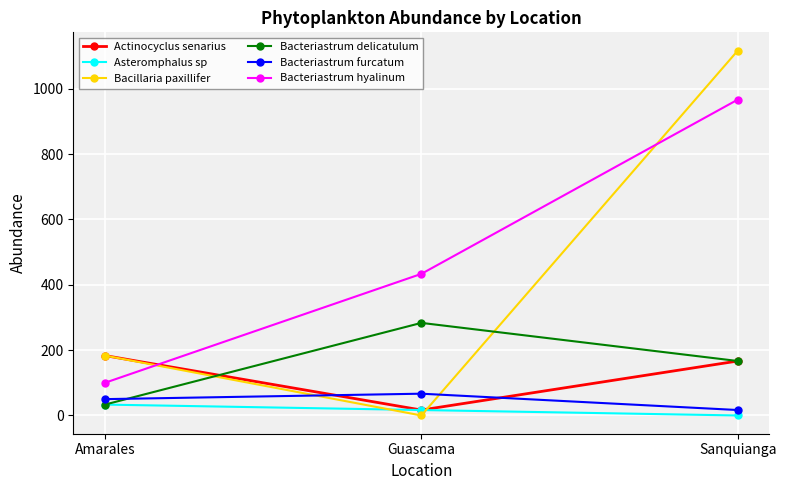

What is the highest value of the Actinocyclus senarius series?

183.3